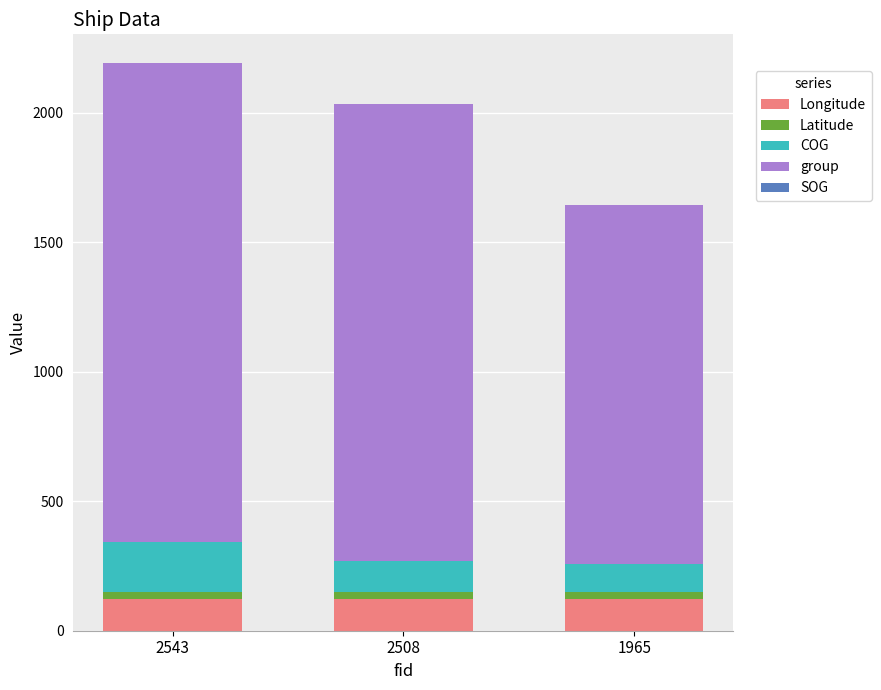

What is the maximum value for Longitude?

121.1